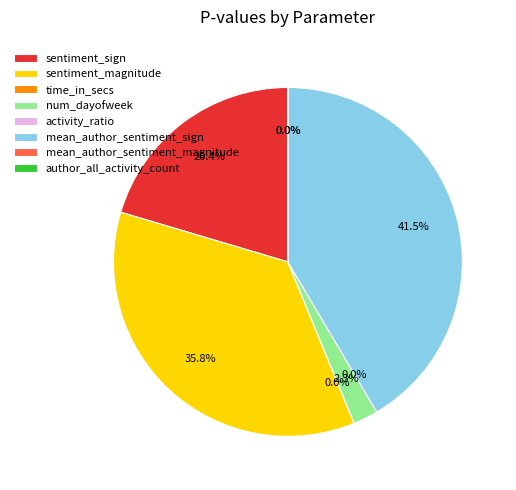

Is it true that author_all_activity_count is 0% of the pie?

True